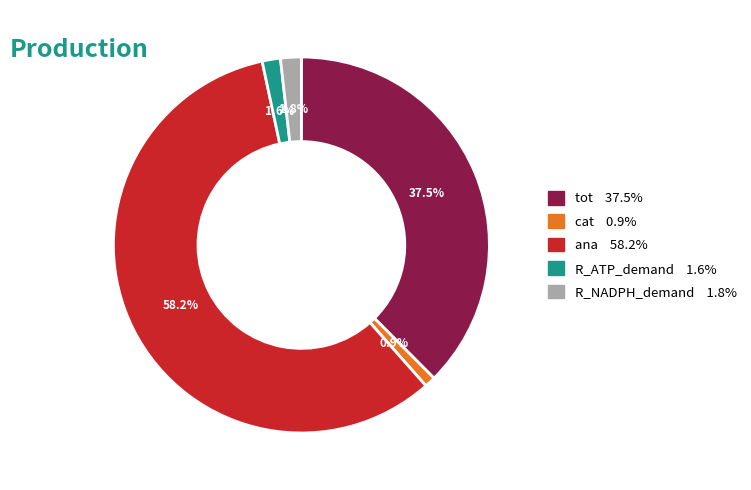

What is the largest slice in the pie chart?

ana